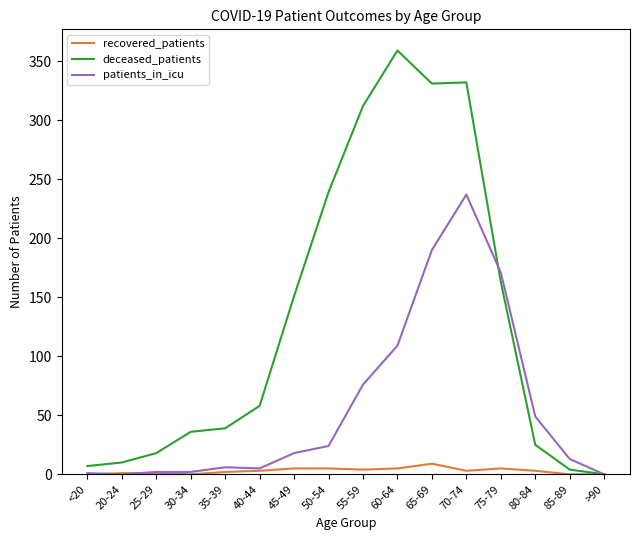

What are all the series names shown in the legend?

recovered_patients, deceased_patients, patients_in_icu